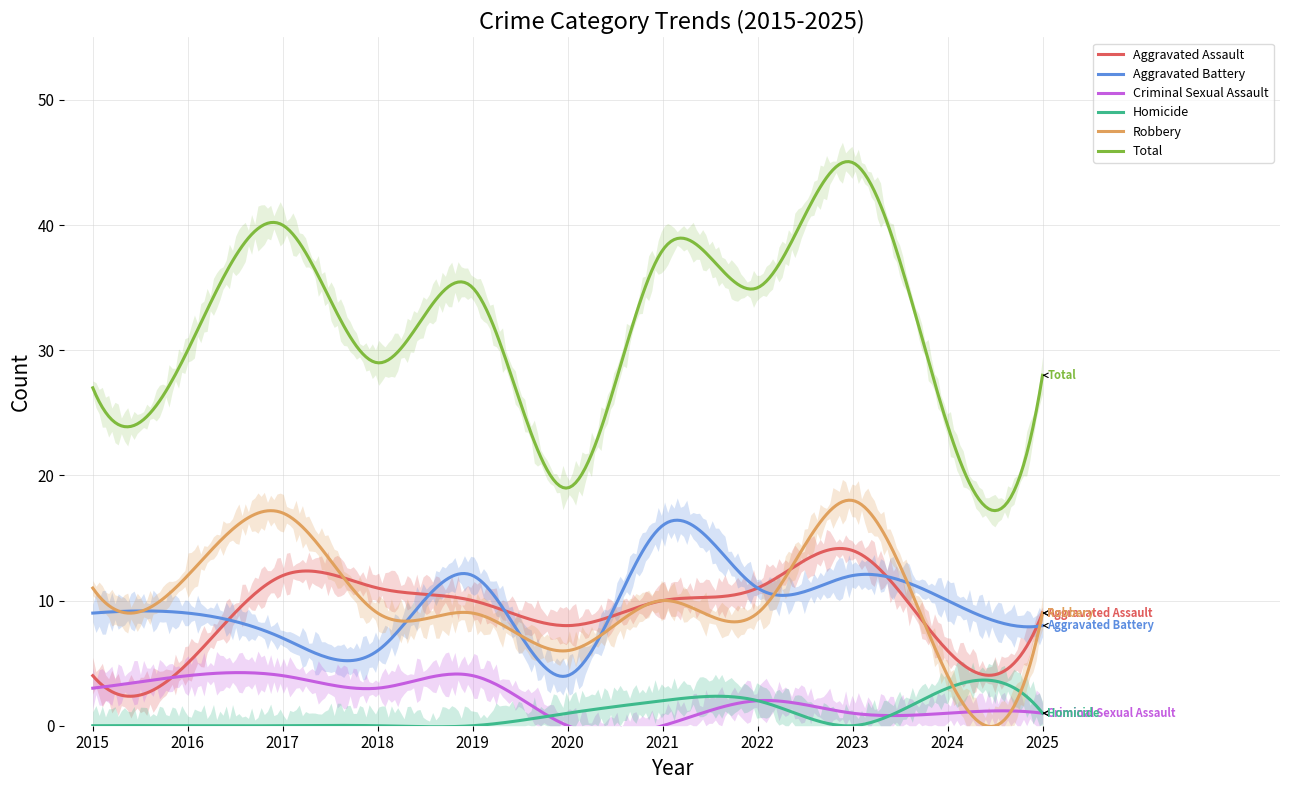

What is the difference between the highest and lowest values at 2023?

45